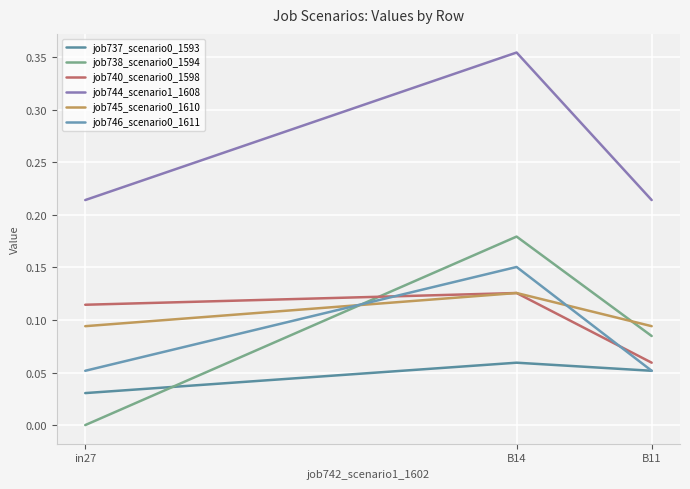

How many job737_scenario0_1593 values are between 0 and 1?

3